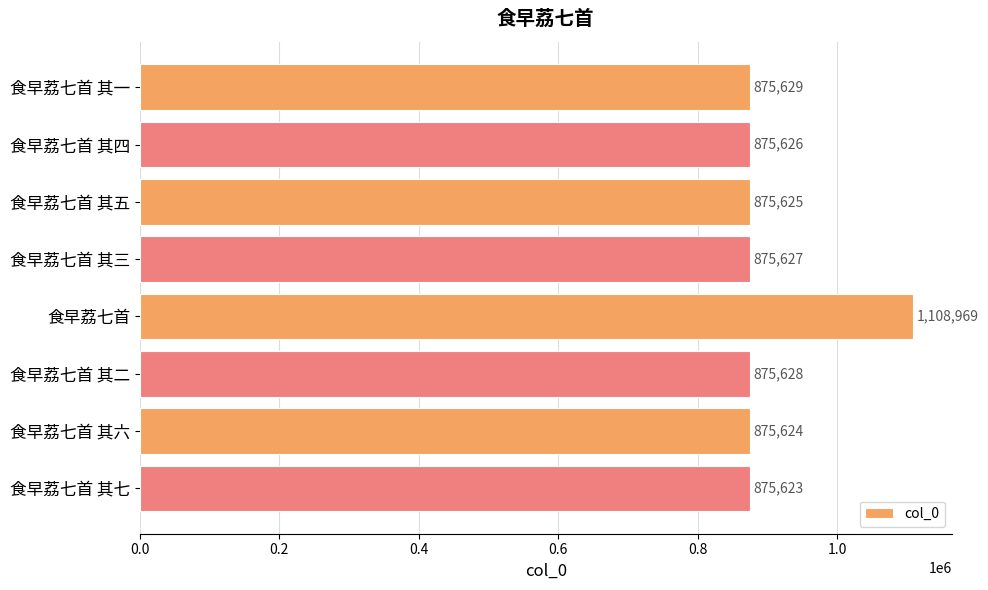

Which category has the lowest value across all series?

食早荔七首 其七